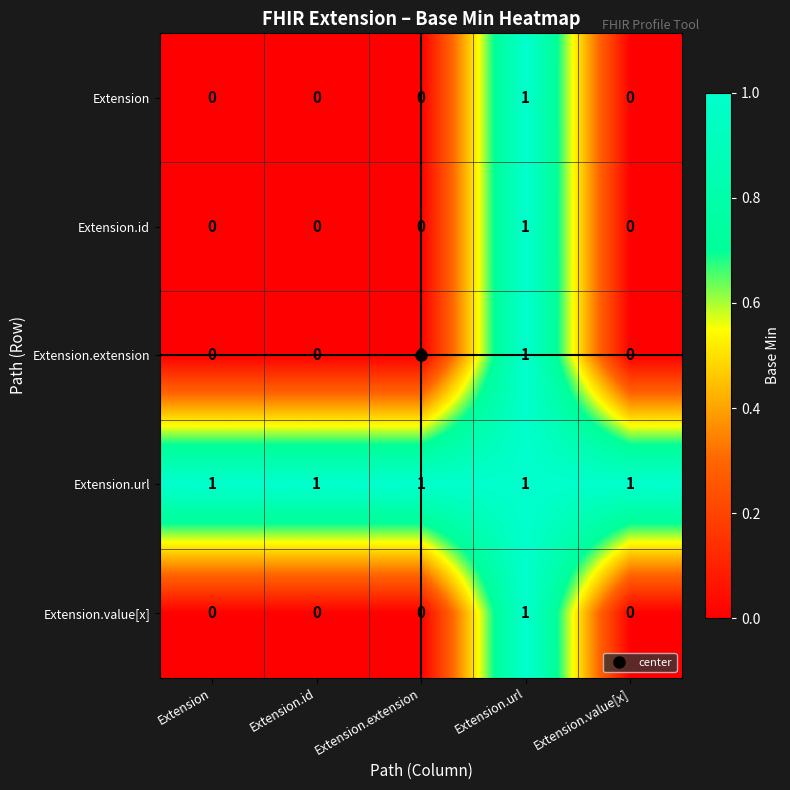

How many positive values does the Extension.extension series have?

1